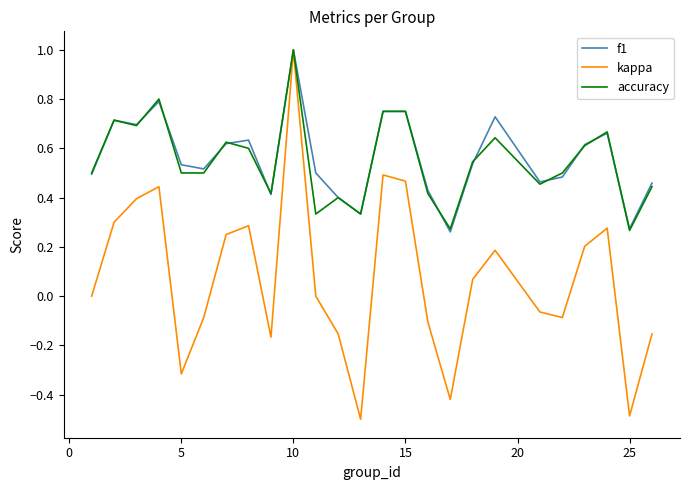

Which series has the widest spread of values?

kappa